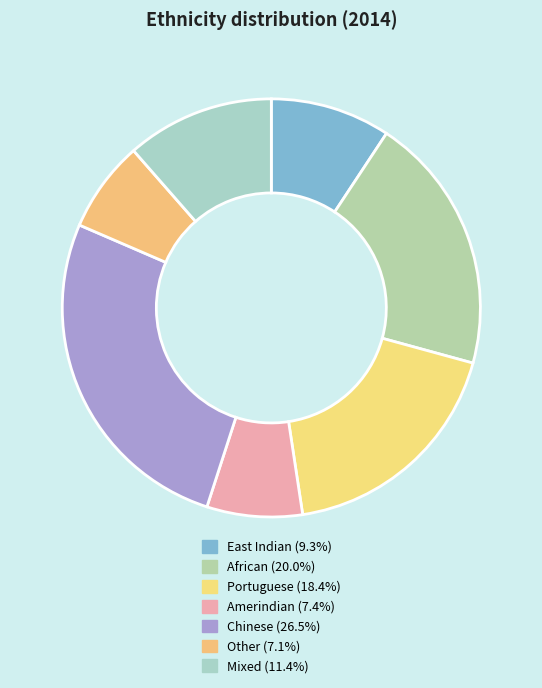

What percentage do Other and Amerindian together represent?

14.4%